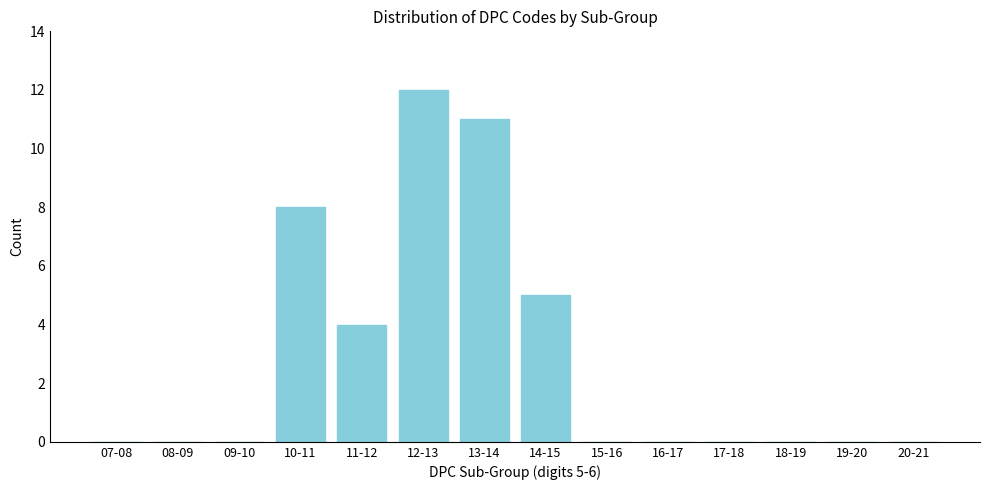

Reading left to right, what are all the values shown in this chart?

07-08=0	08-09=0	09-10=0	10-11=8	11-12=4	12-13=12	13-14=11	14-15=5	15-16=0	16-17=0	17-18=0	18-19=0	19-20=0	20-21=0